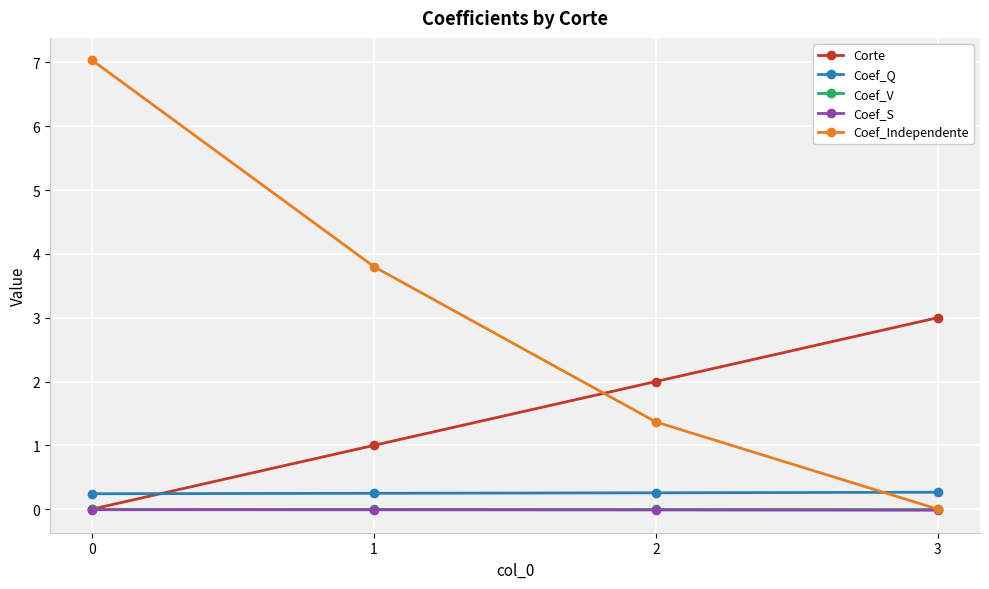

What is the sum of the Corte values at 0 and 1?

1.0